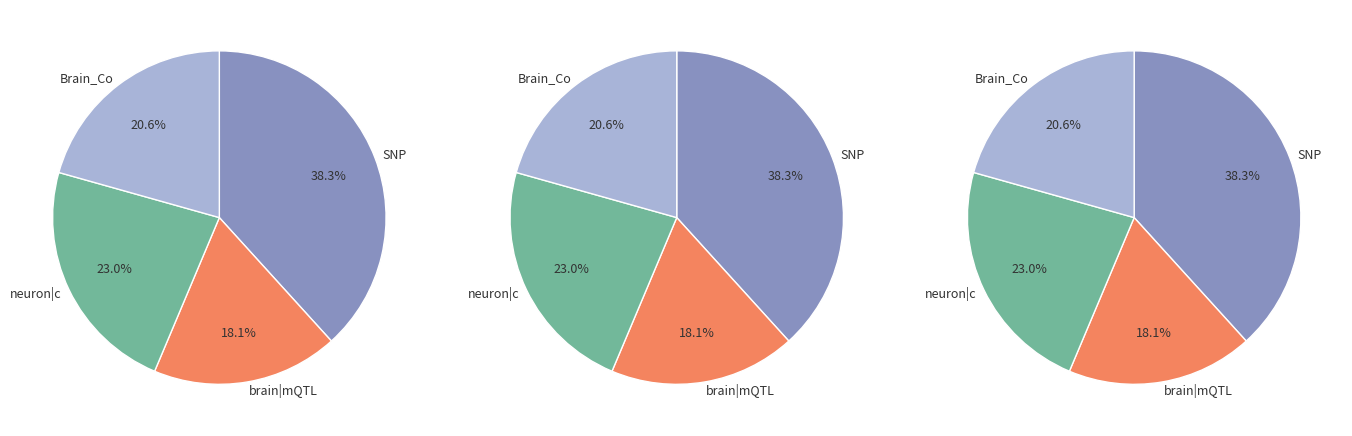

Between 3 and 5, which is larger?

5